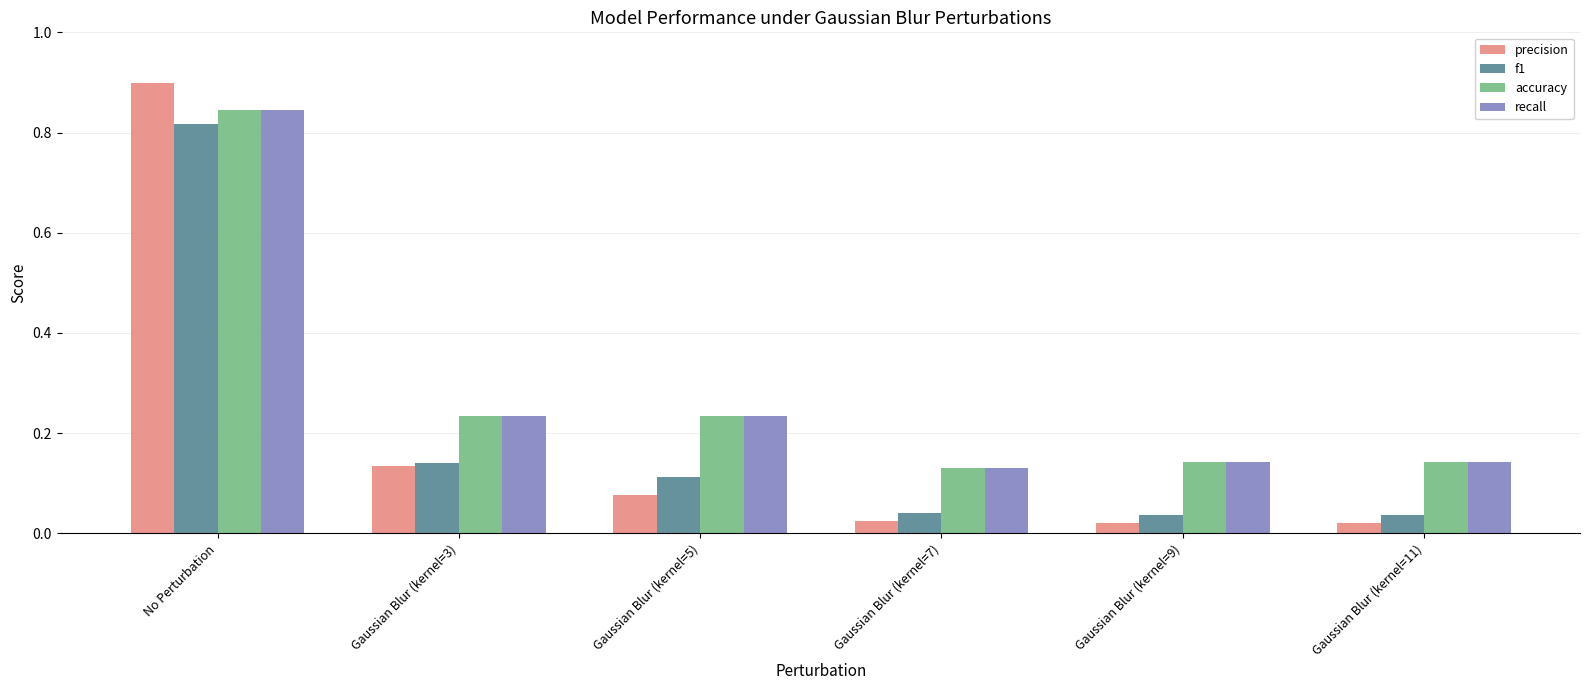

What is the label of the 3rd bar from the left?

Gaussian Blur (kernel=5)